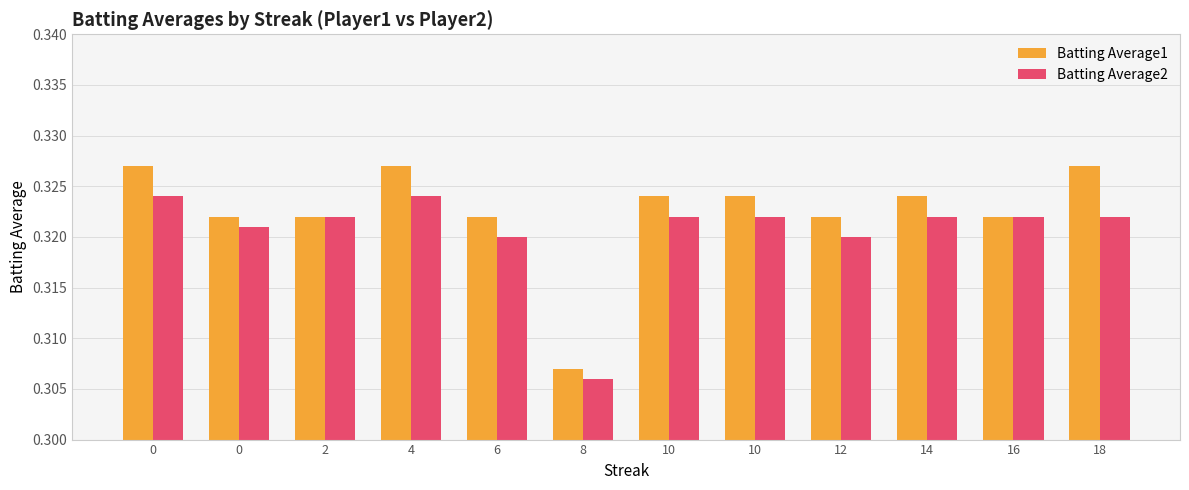

What is the sum of the Batting Average2 values at 18 and 16?

0.6